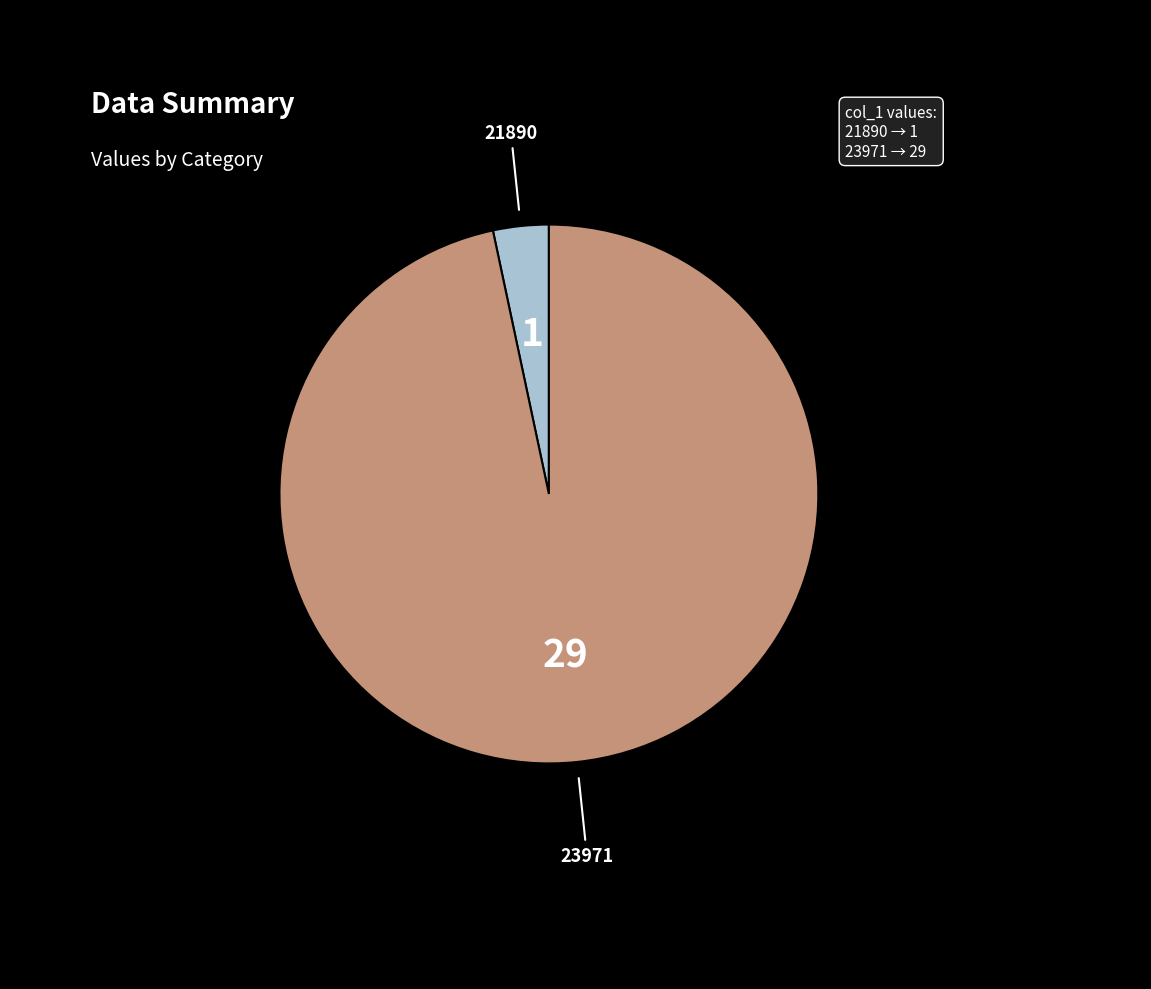

Which slice is the smallest?

21890